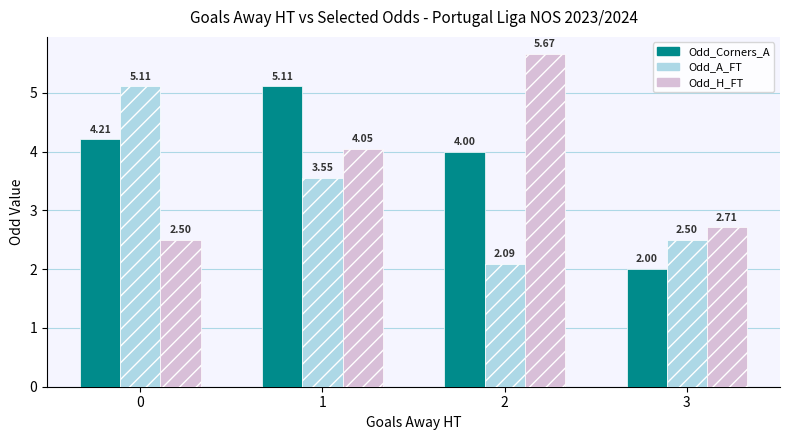

What is the sum of the Odd_H_FT values at 3 and 2?

8.4